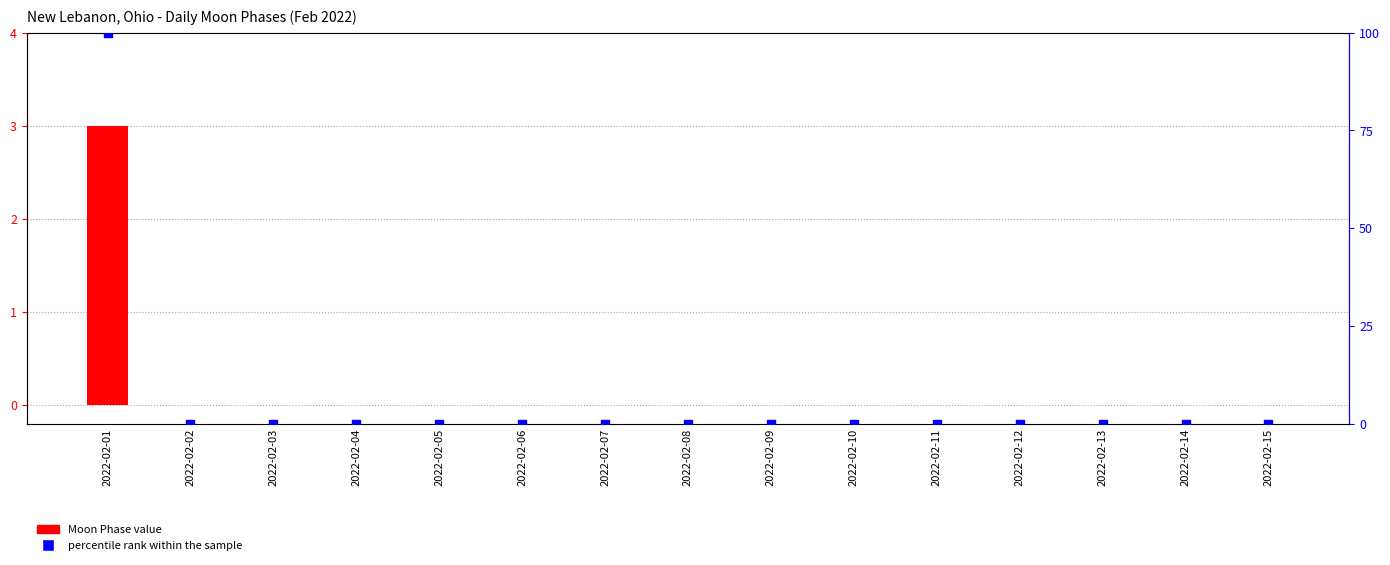

Which series contains the highest Y value?

percentile rank within the sample